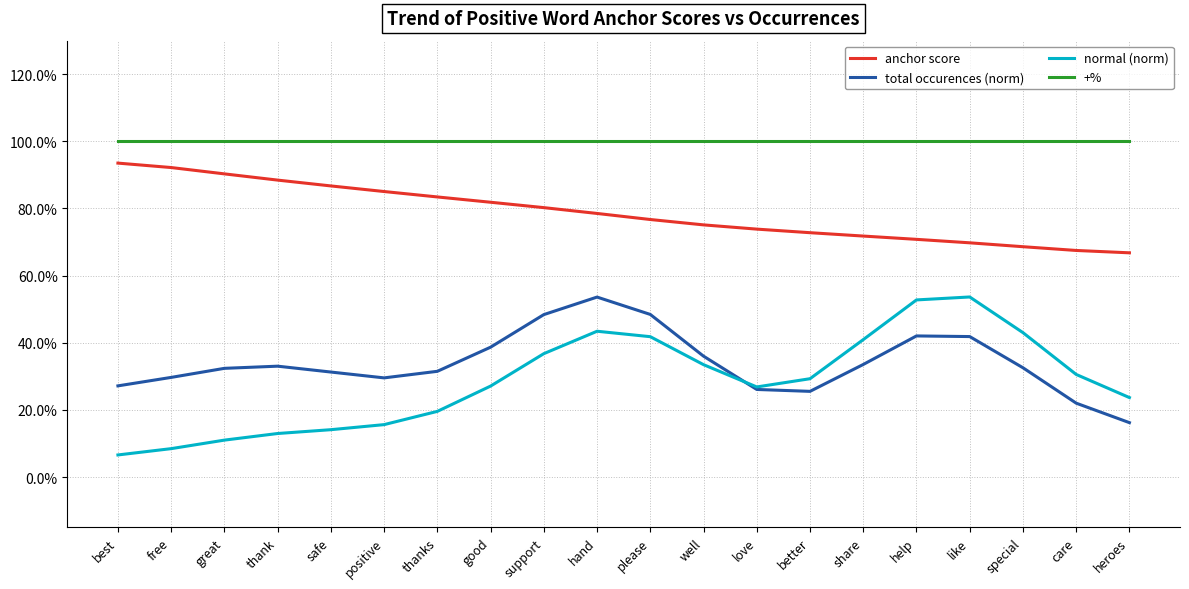

At which category is the sum across all series the highest?

hand